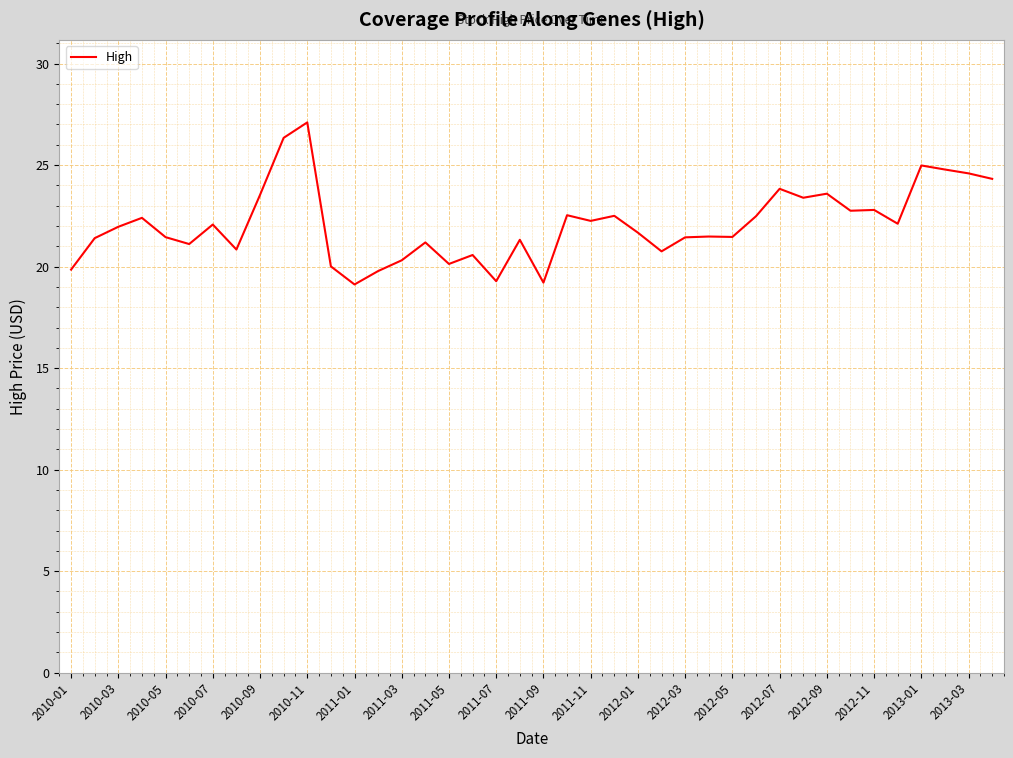

What is the maximum value shown in the chart?

27.1